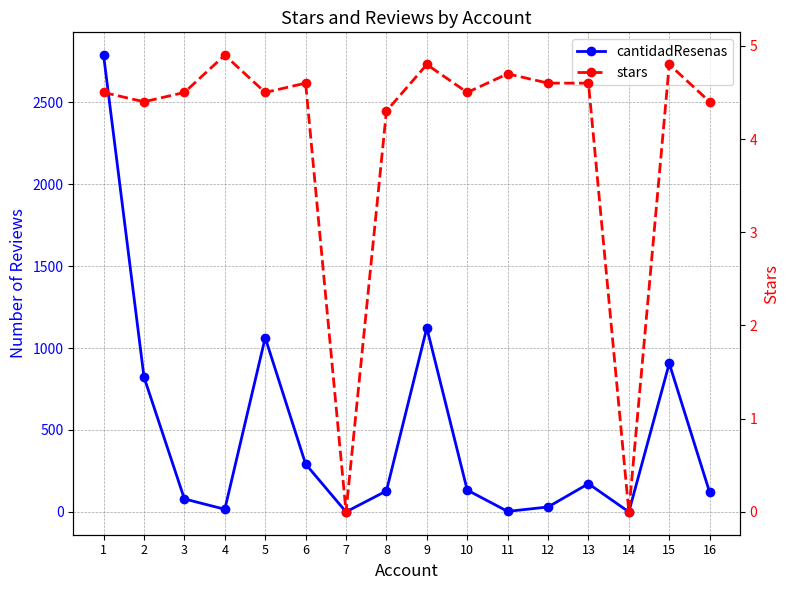

What is the sum of all cantidadResenas values?

7674.0